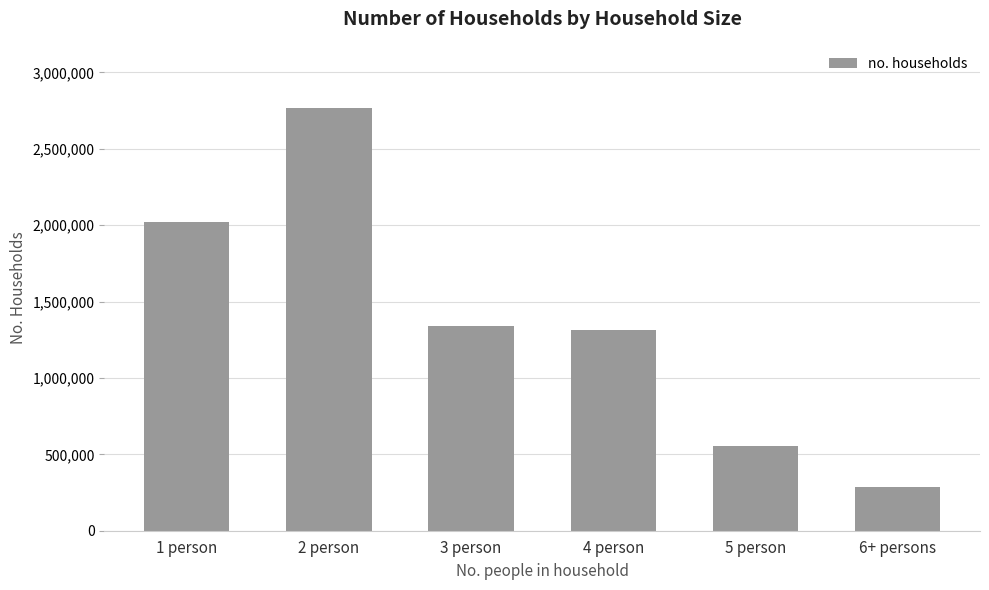

Where does the data first go above 1338376?

1 person